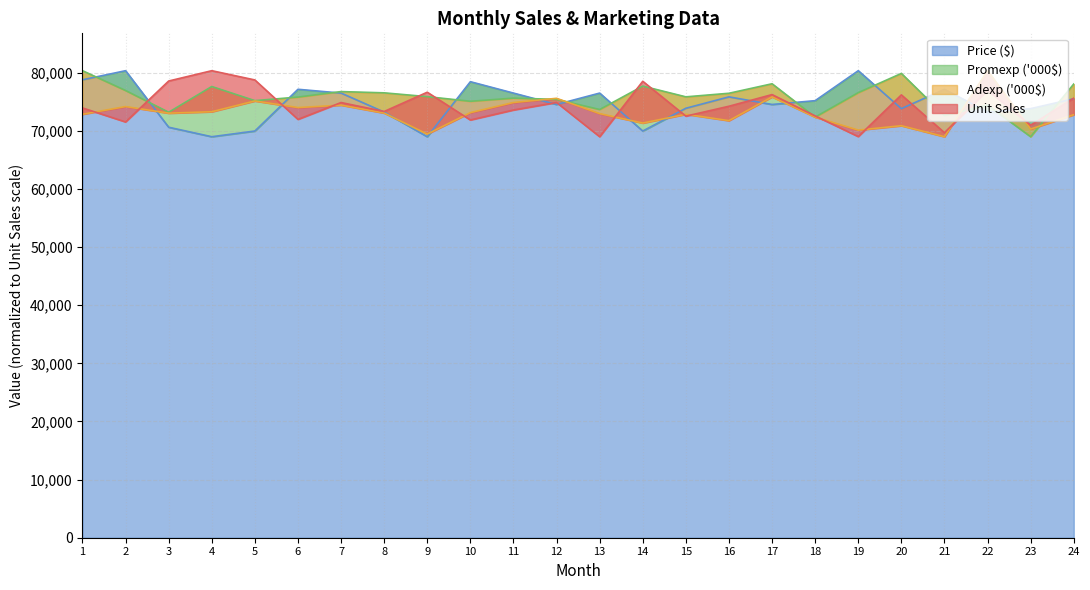

What is the difference between the maximum and second lowest values in the Unit Sales series?

11342.0